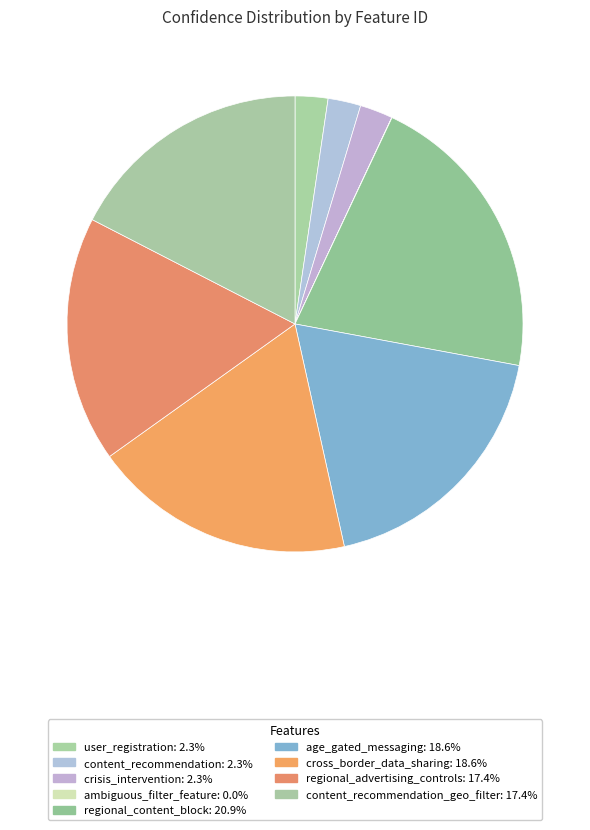

To the nearest percent, what is the average slice percentage?

11%